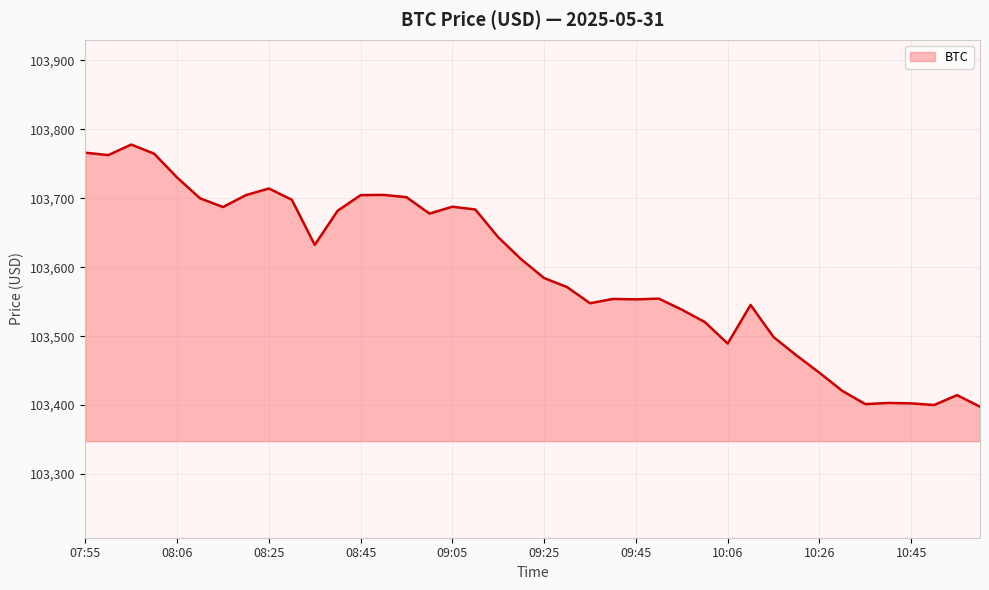

Where does the data first go above 103611?

07:55